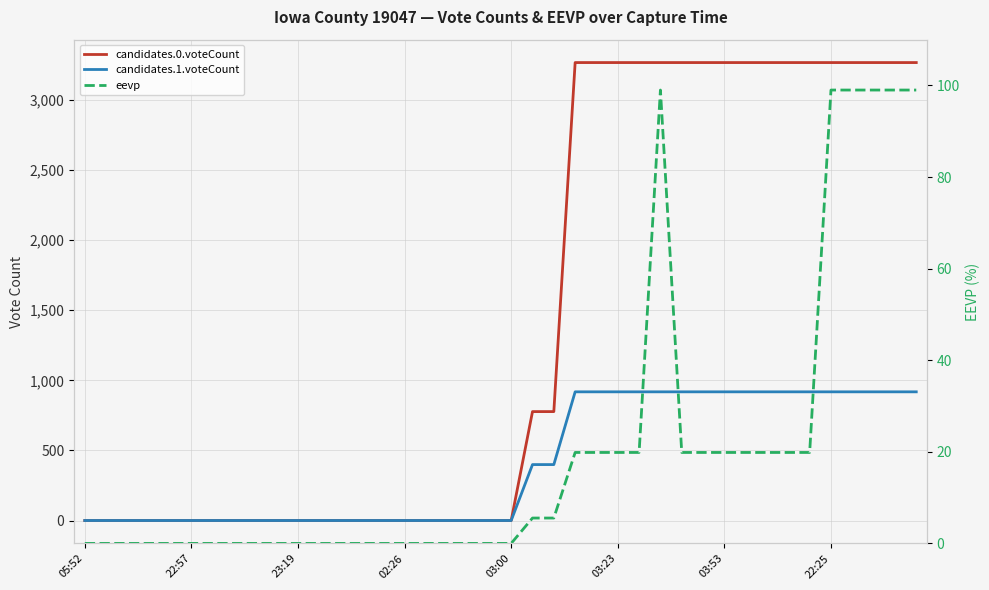

Count the number of data series in this chart.

3